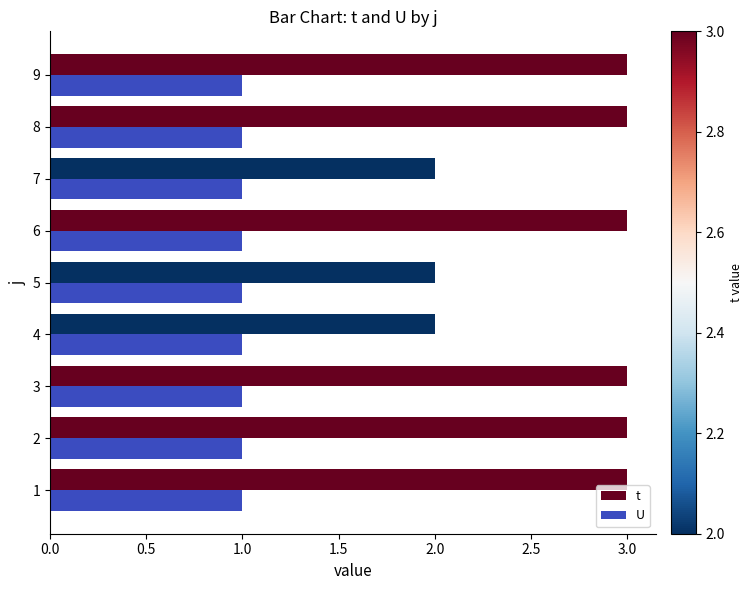

How many t values are between 2 and 3?

9